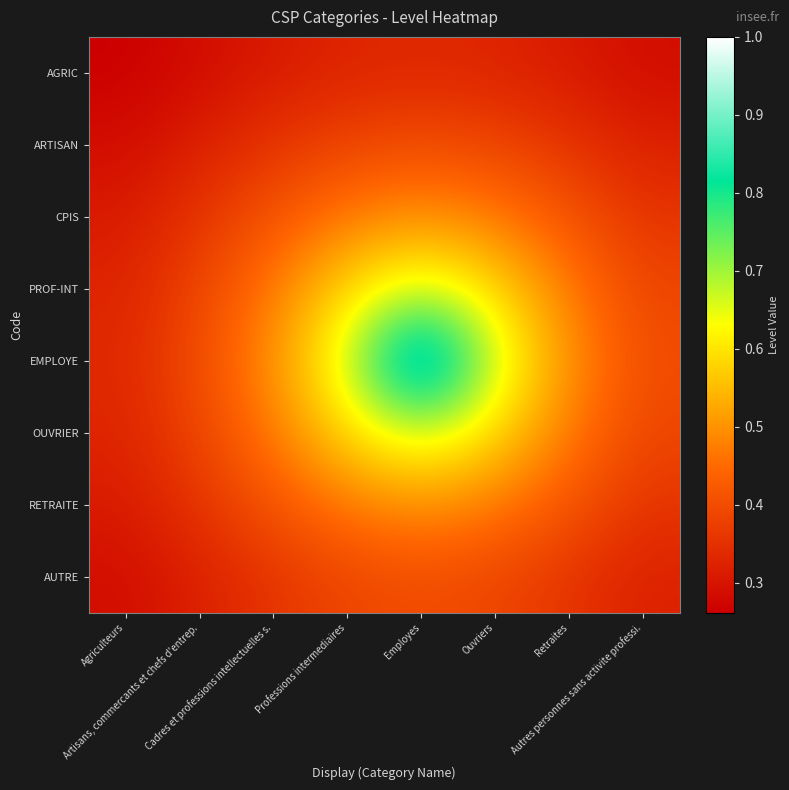

Which label corresponds to the smallest value in the chart?

Agriculteurs